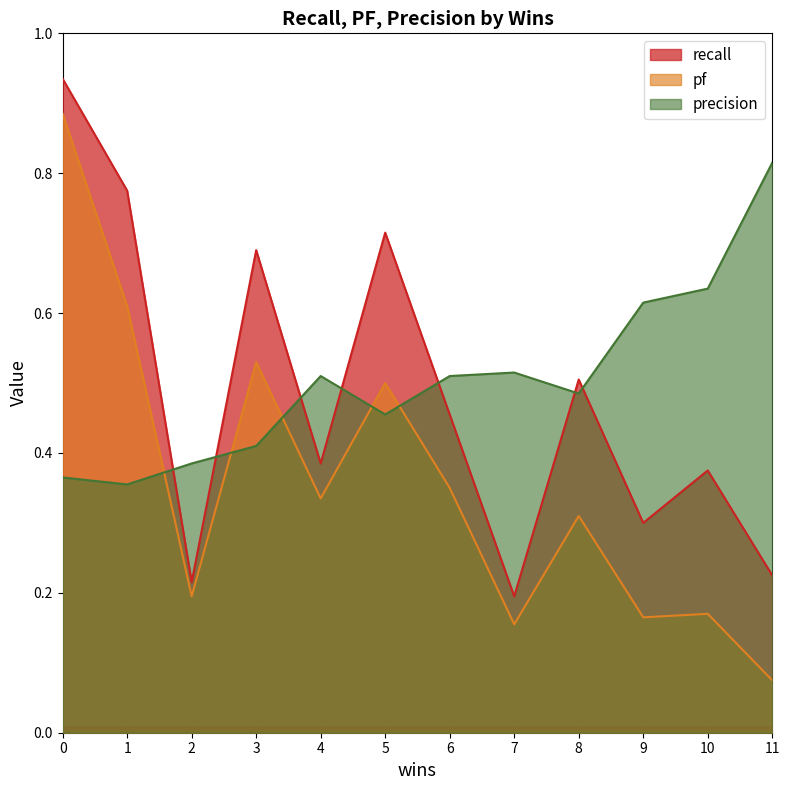

Between 3 and 6, which series saw the biggest shift?

recall